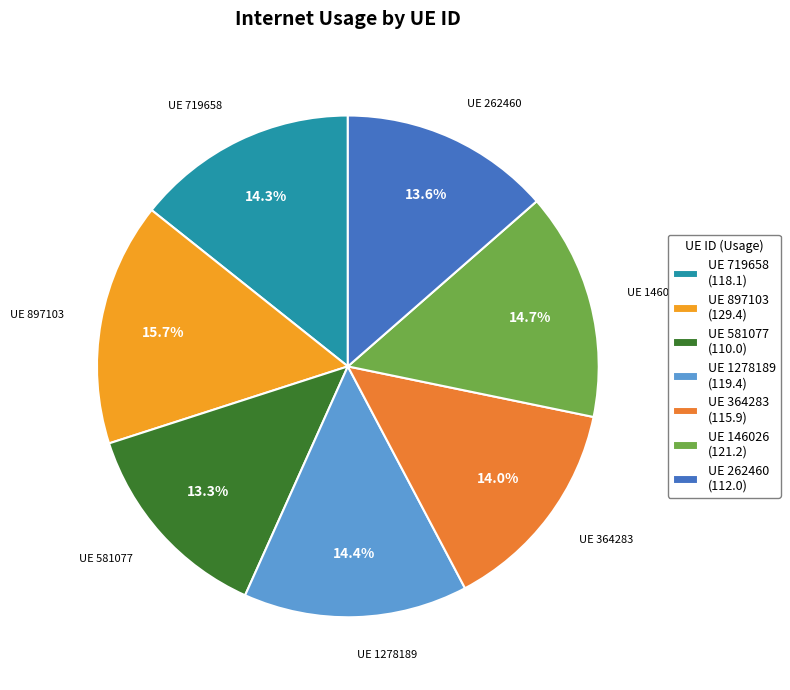

Is there any slice that represents more than half of the pie?

No